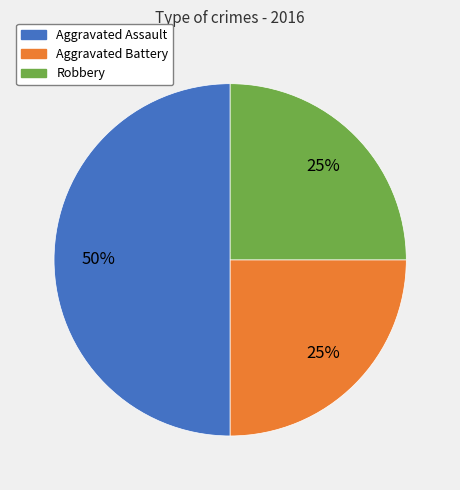

To the nearest percent, what percentage of the pie is Aggravated Battery?

25%